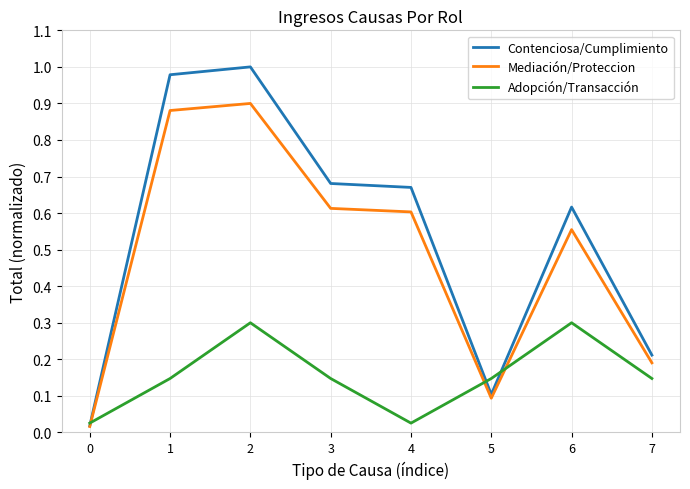

True or false: Adopción/Transacción has a value of 0.2 at 3.

False